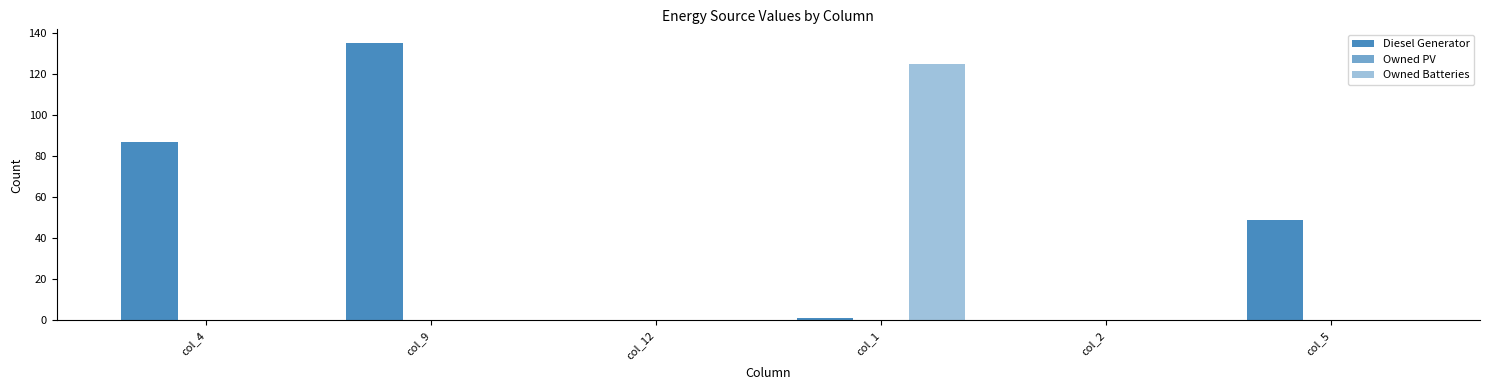

How many categories are shown in the chart?

6